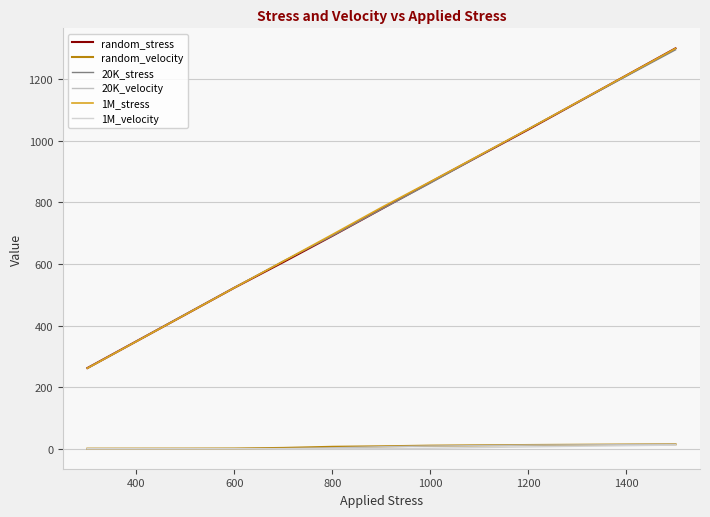

Is this an area chart (filled region under the line)?

No